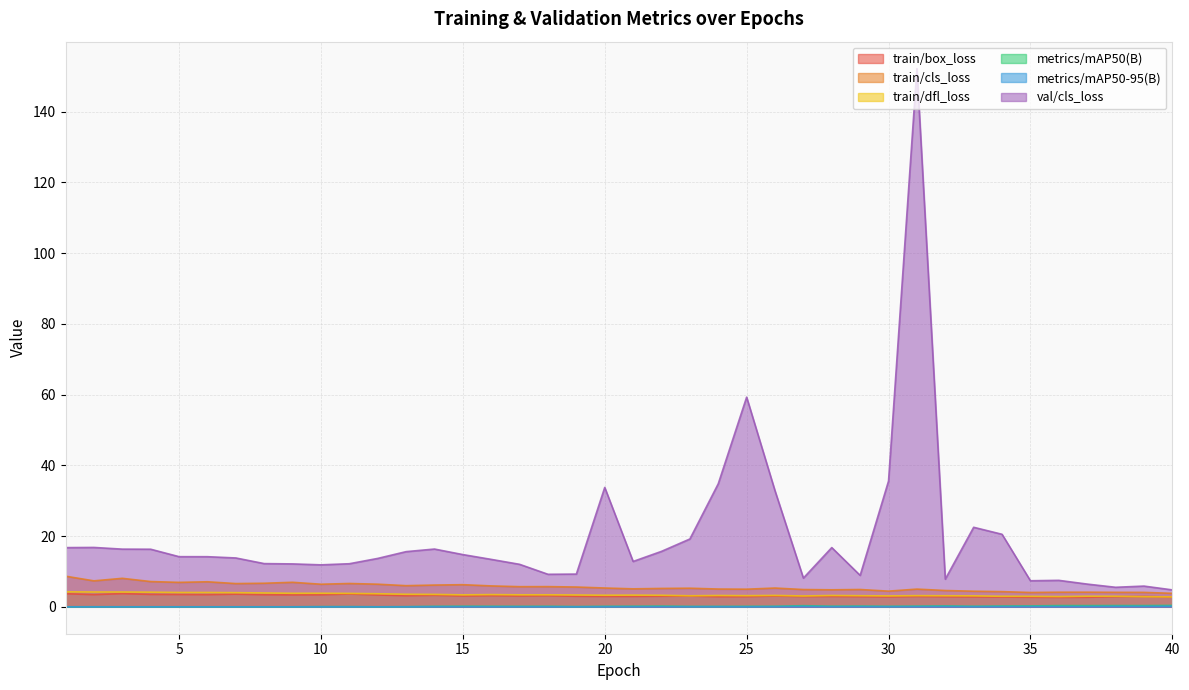

The val/cls_loss series shows 10.6 at 37. True or false?

False